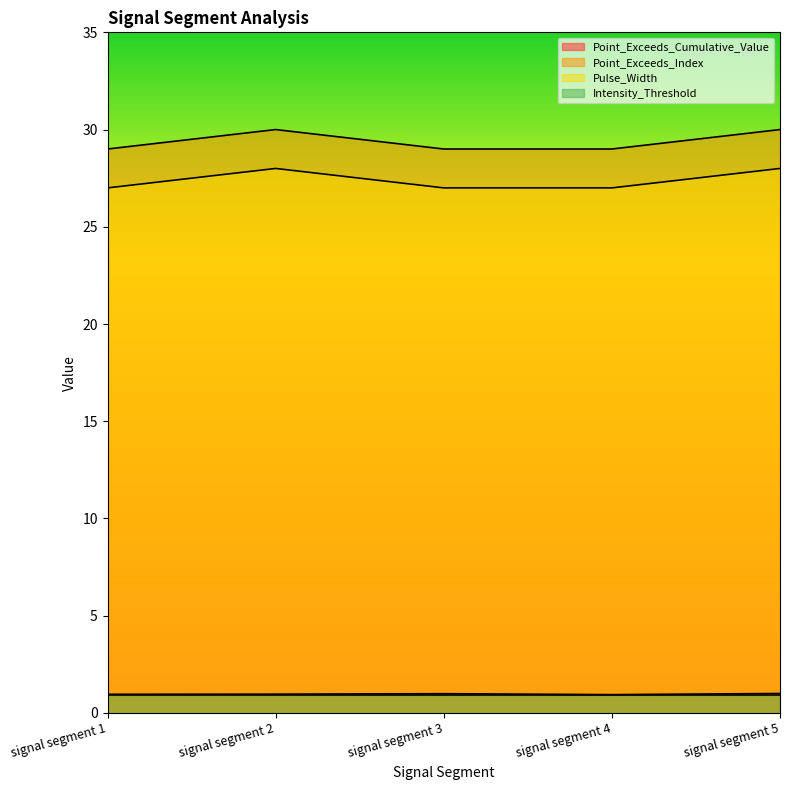

True or false: Point_Exceeds_Cumulative_Value and Point_Exceeds_Index intersect in this chart.

False